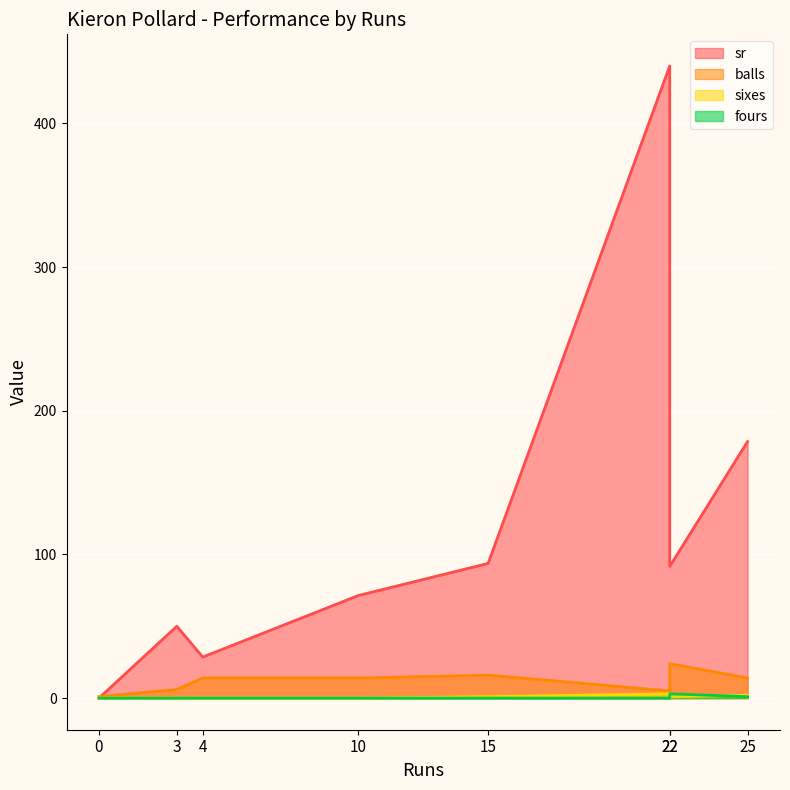

What are all the series names shown in the legend?

sr, balls, sixes, fours